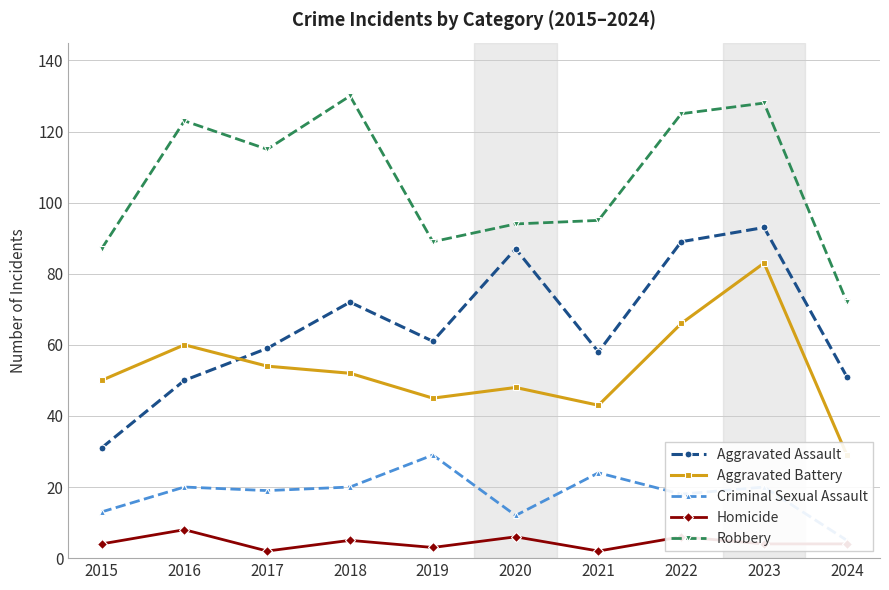

Count the number of categories in the chart.

10